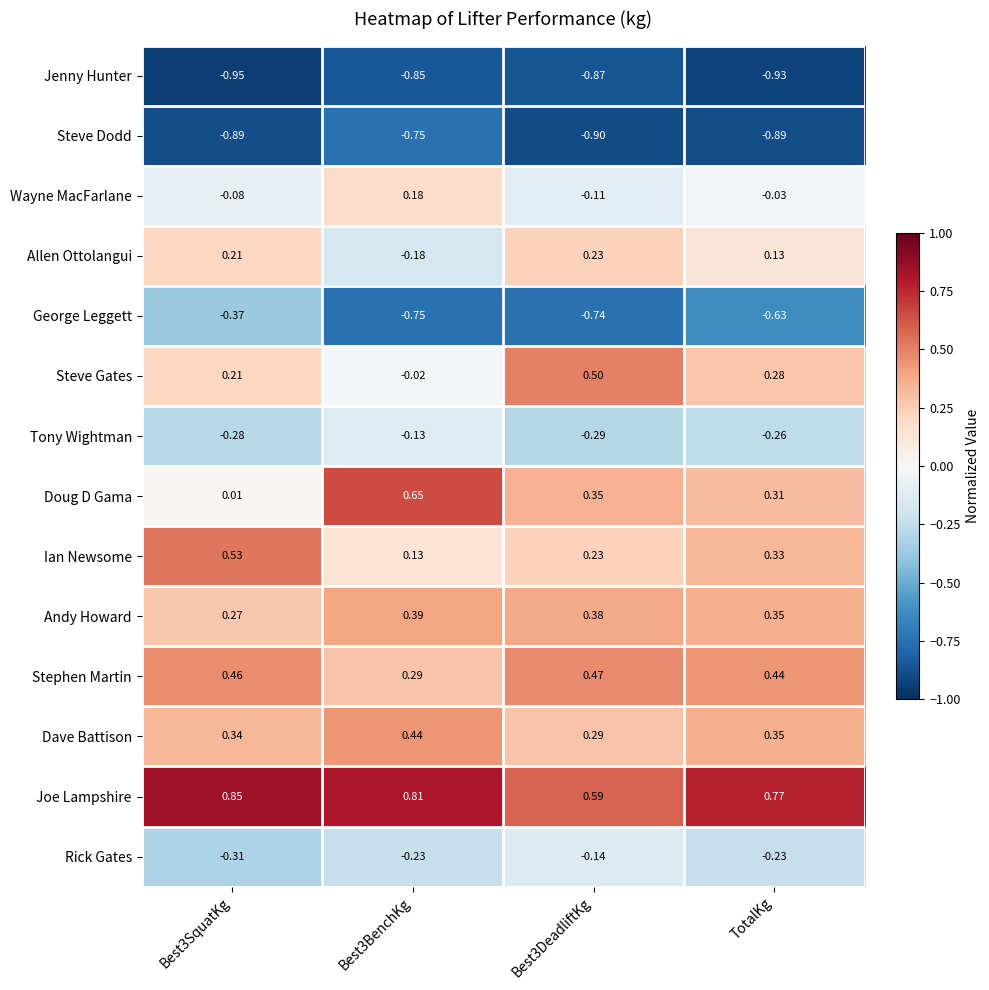

List the series in order of their peak value, highest first.

Joe Lampshire, Doug D Gama, Ian Newsome, Steve Gates, Stephen Martin, Dave Battison, Andy Howard, Allen Ottolangui, Wayne MacFarlane, Tony Wightman, Rick Gates, George Leggett, Steve Dodd, Jenny Hunter